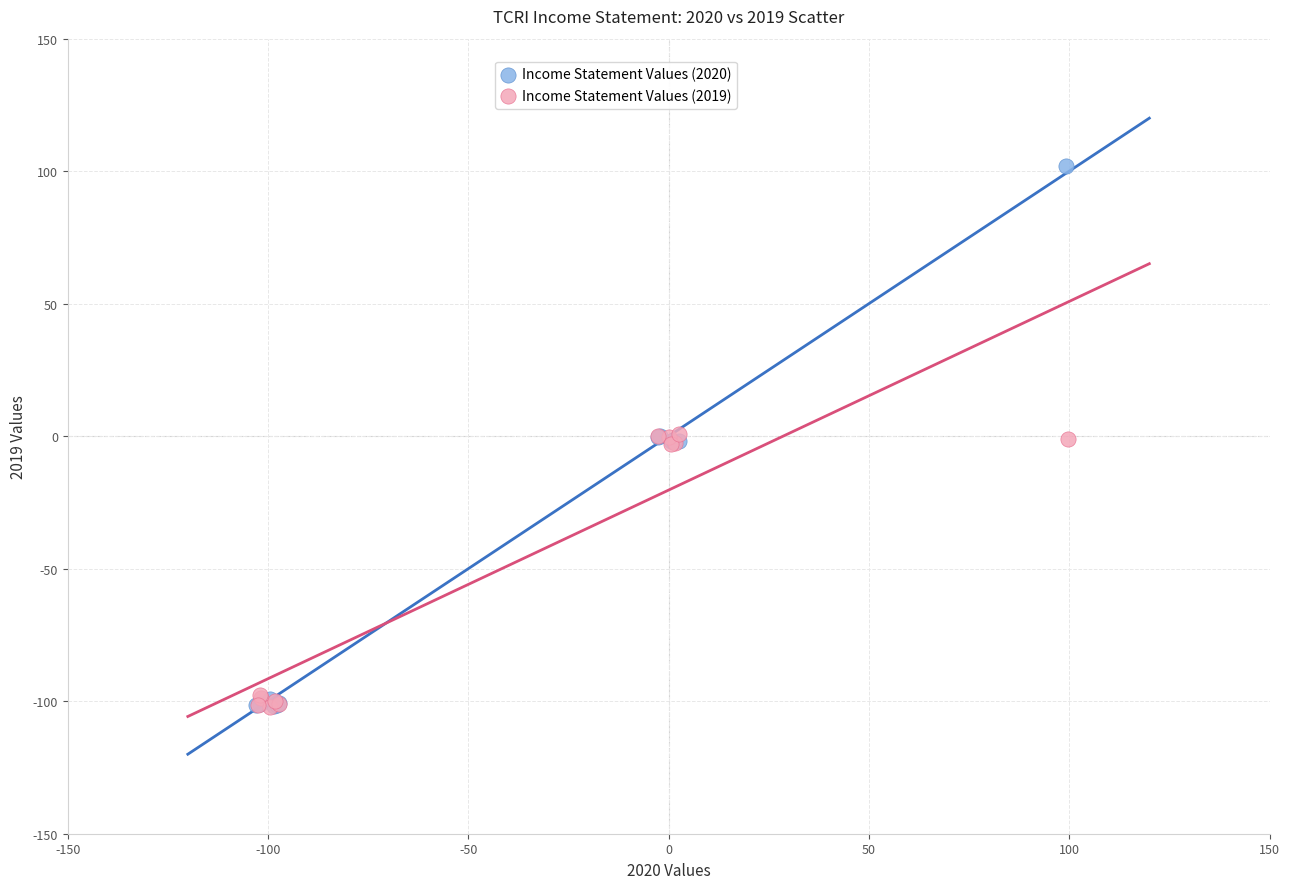

Which series contains the highest Y value?

Income Statement Values (2020)